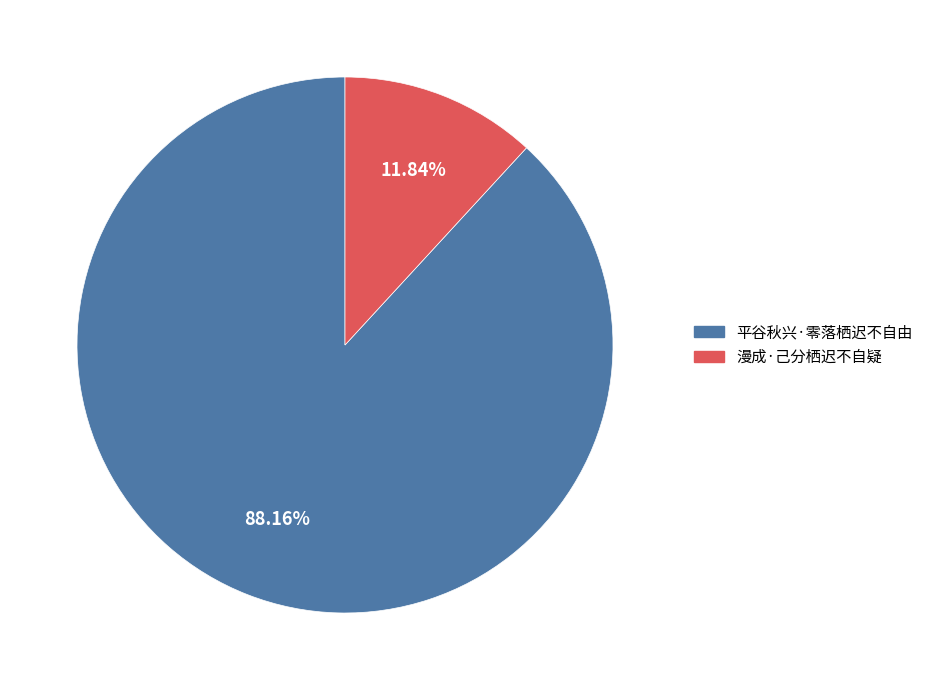

What percentage is the 平谷秋兴·零落栖迟不自由 slice, to the nearest percent?

88%